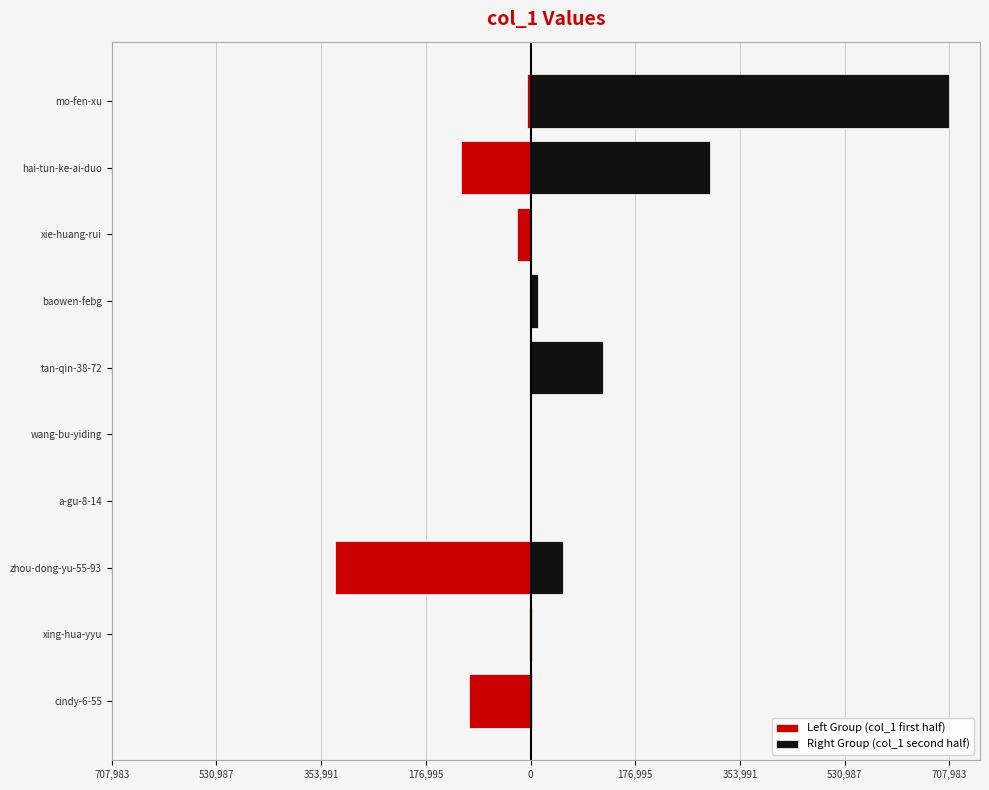

How many values in the Right Group (col_1 second half) series are below 11936?

5